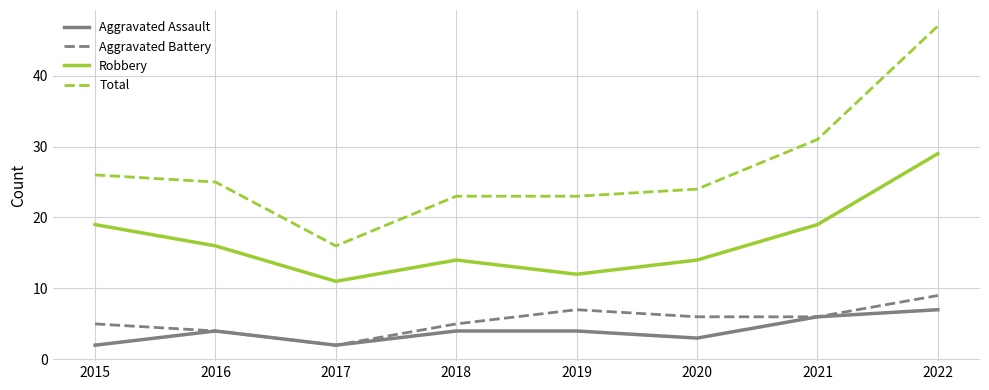

Is this an area chart (filled region under the line)?

No